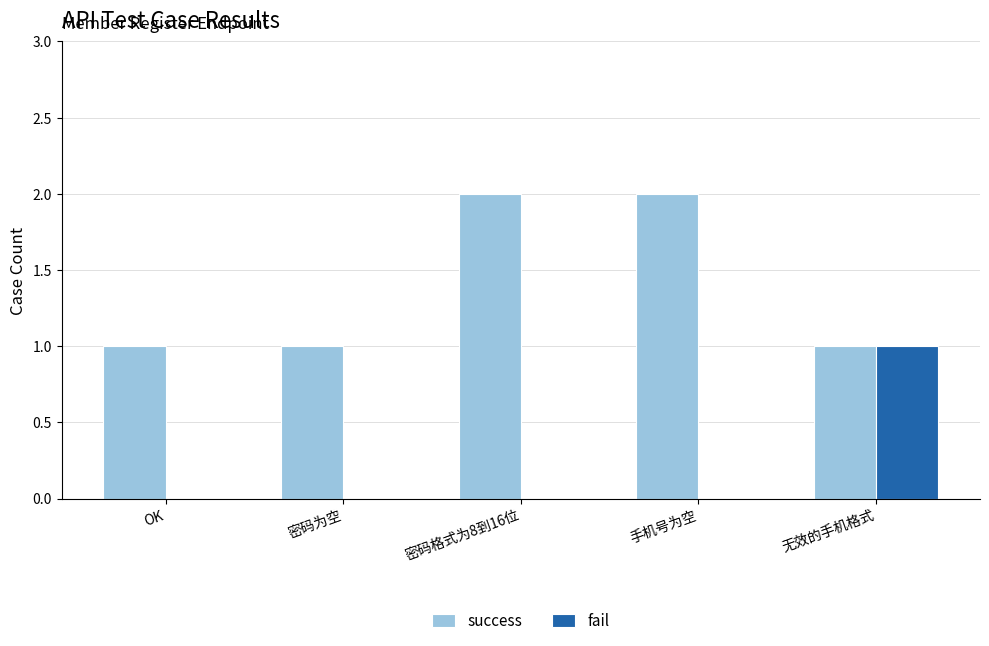

Reading left to right, extract all data points from this chart.

success: 1	1	2	2	1
fail: 0	0	0	0	1